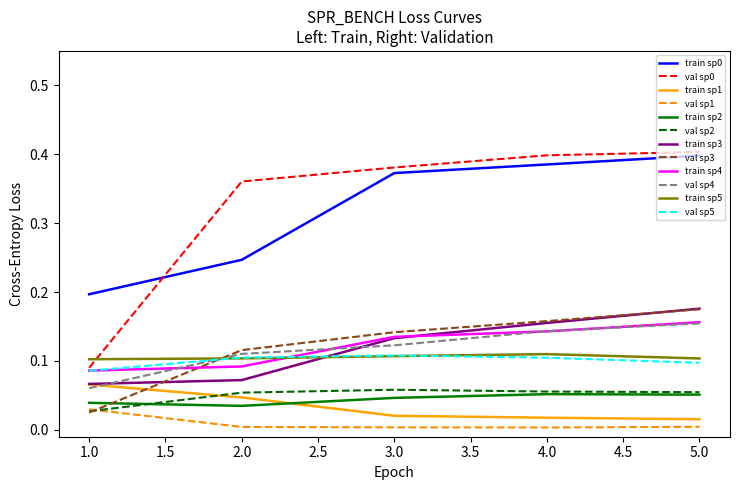

True or false: val sp1 and train sp0 intersect in this chart.

False